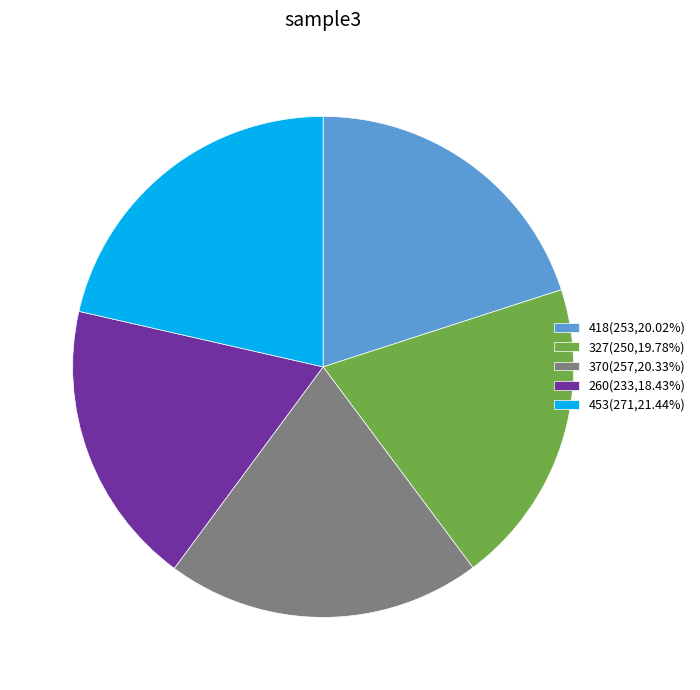

Which category has the biggest portion of the pie?

453